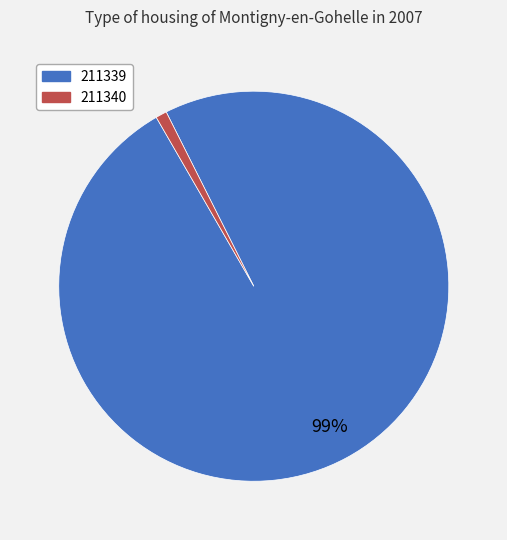

True or false: 211340 accounts for 11% of the total.

False